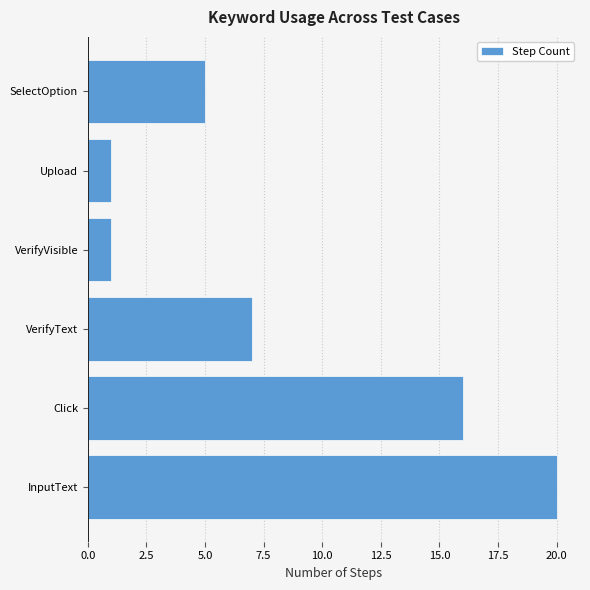

The value at VerifyVisible is 1. True or false?

True